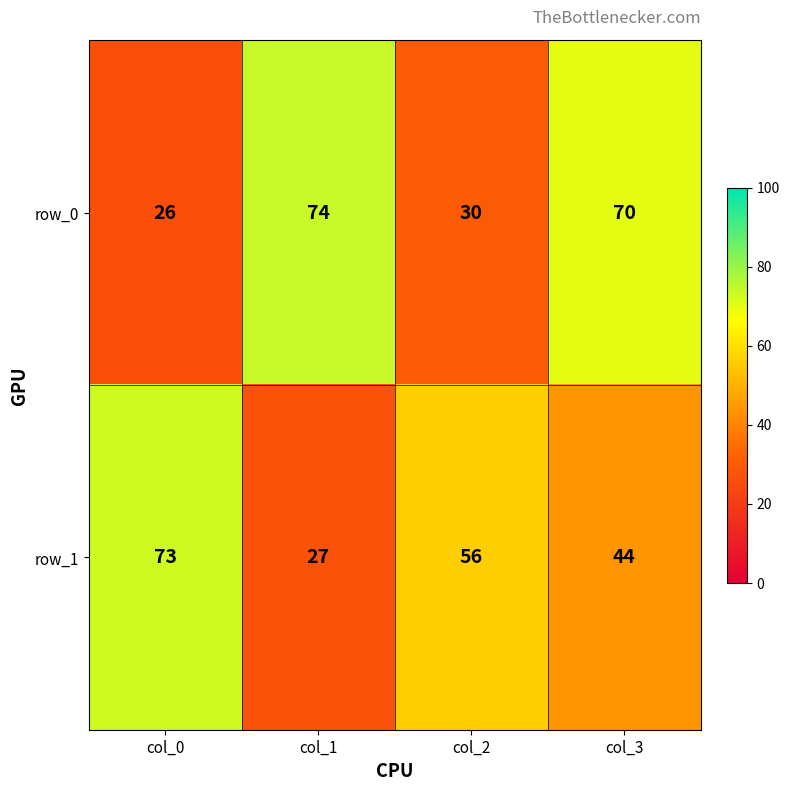

How many distinct data groups are displayed?

2